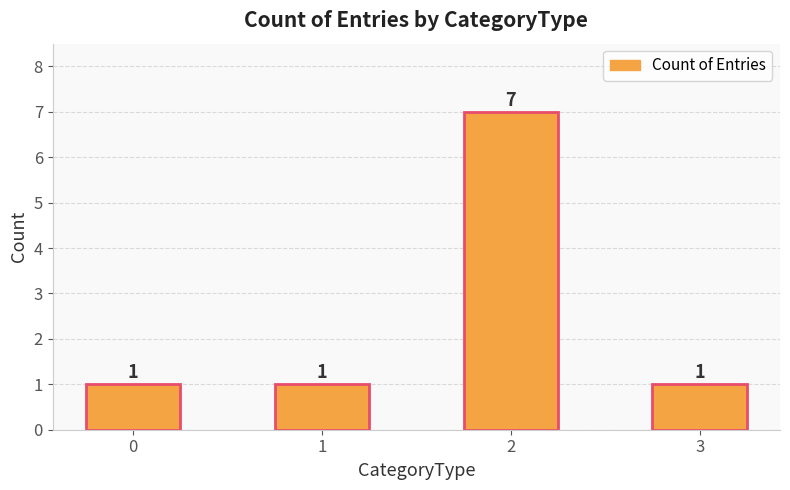

What is the value of the 4th bar from the left?

1